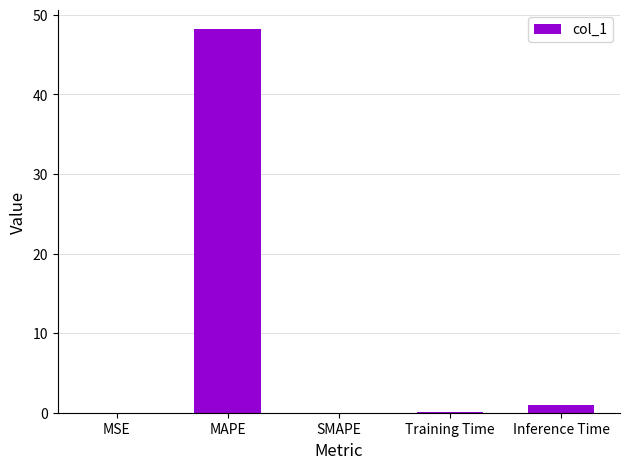

True or false: the data shows 76.2 at MAPE.

False